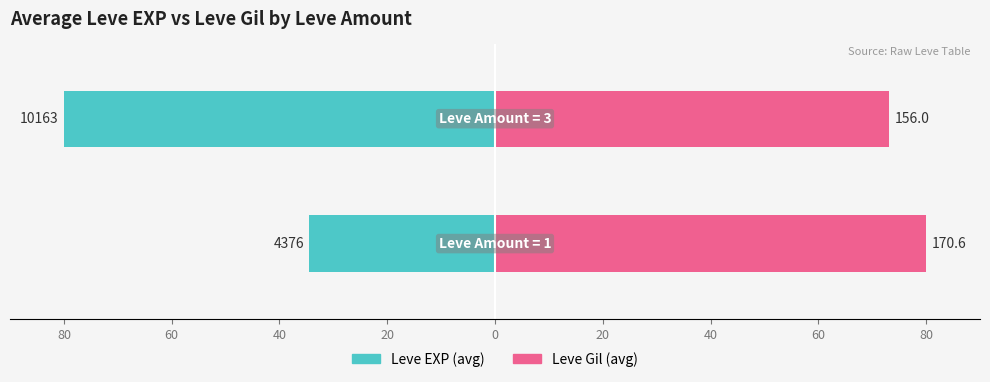

Which series has the widest spread of values?

Leve EXP (avg)